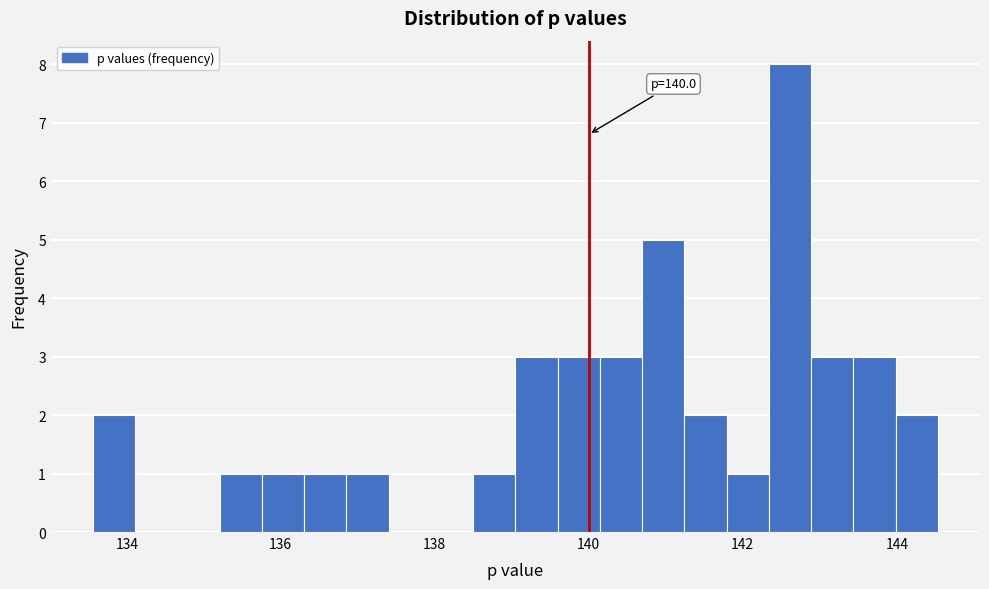

Around what value on the x-axis is the tallest bar? Give the approximate position of its centre, as read against the axis.

142.6